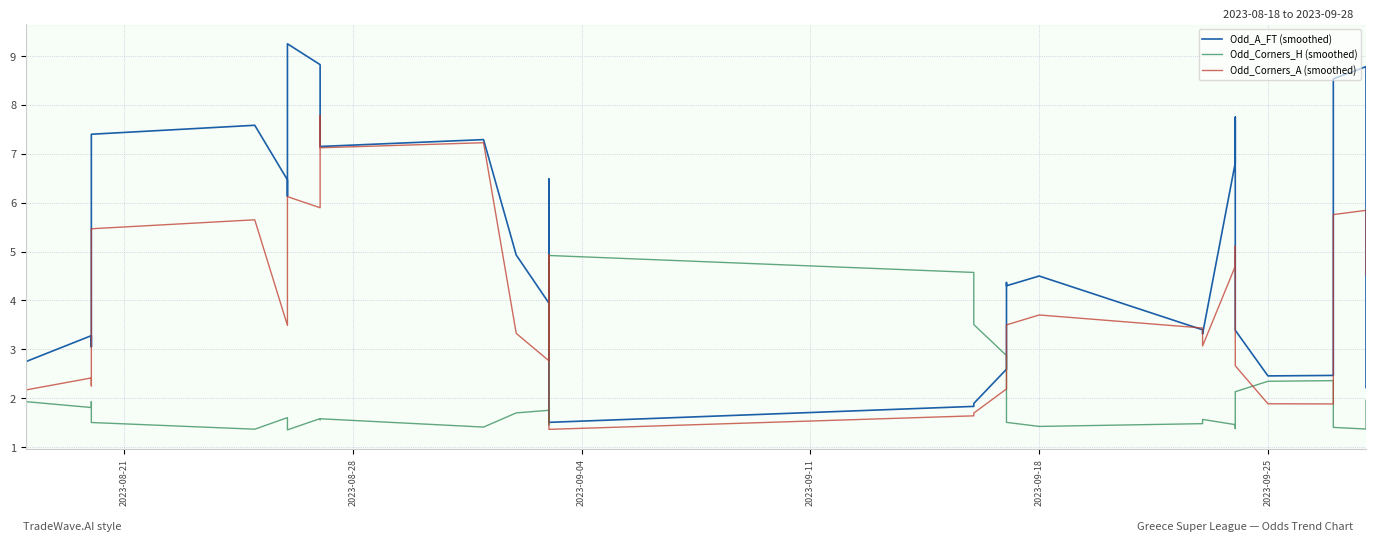

How many series are shown in this chart?

3